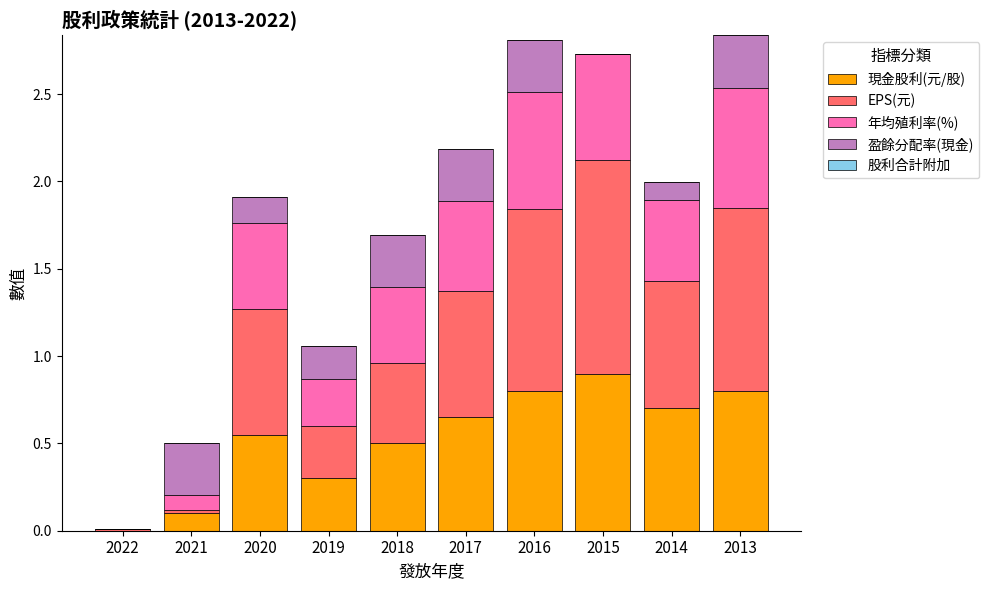

What is the maximum value for 現金股利(元/股)?

0.9